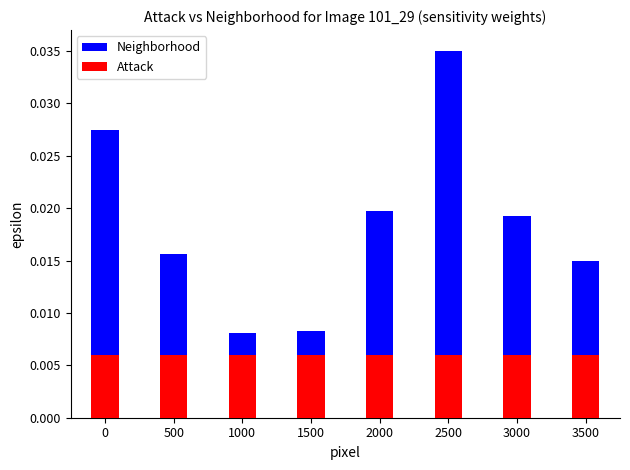

Between 1000 and 3000, which series saw the biggest shift?

Neighborhood